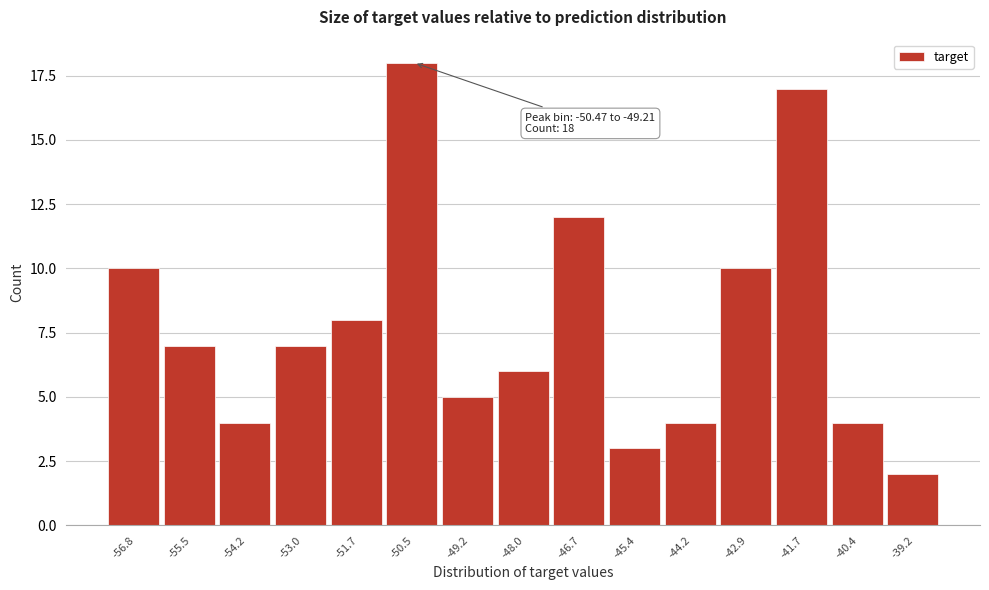

Reading left to right, what are all the values shown in this chart?

-56.8=10	-55.5=7	-54.2=4	-53.0=7	-51.7=8	-50.5=18	-49.2=5	-48.0=6	-46.7=12	-45.4=3	-44.2=4	-42.9=10	-41.7=17	-40.4=4	-39.2=2